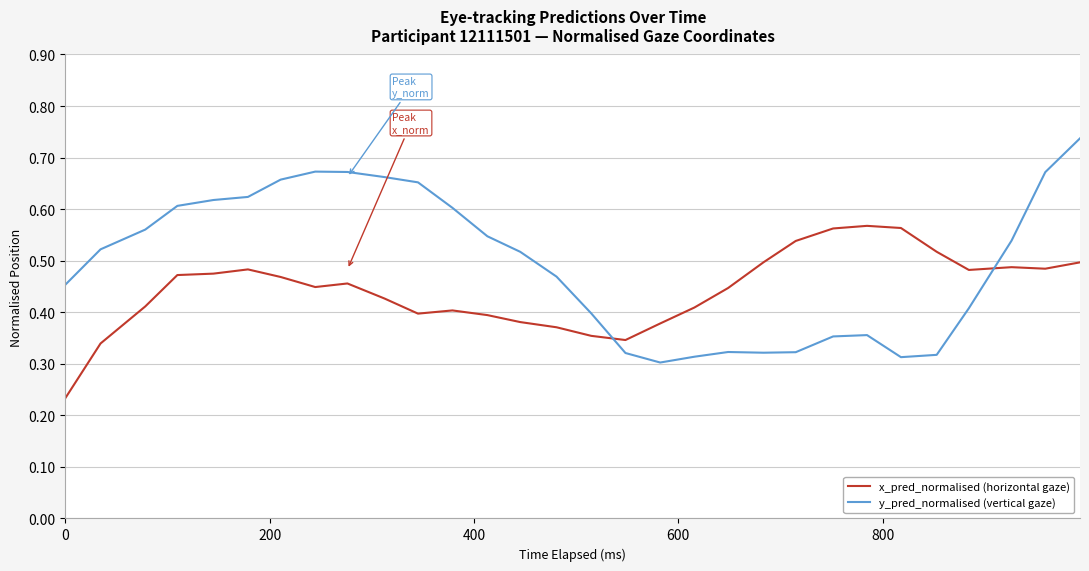

Rank the series by their maximum value, from highest to lowest.

y_pred_normalised (vertical gaze), x_pred_normalised (horizontal gaze)